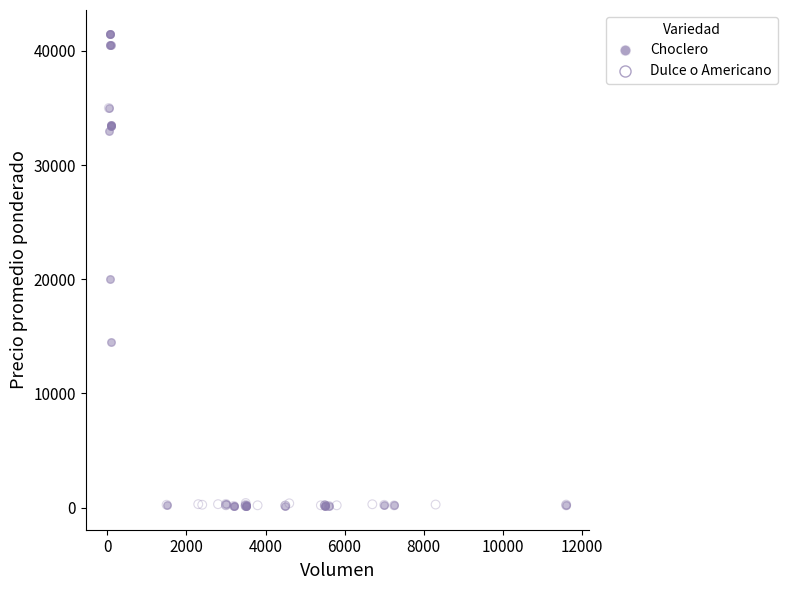

What are all the series names shown in the legend?

Choclero, Dulce o Americano